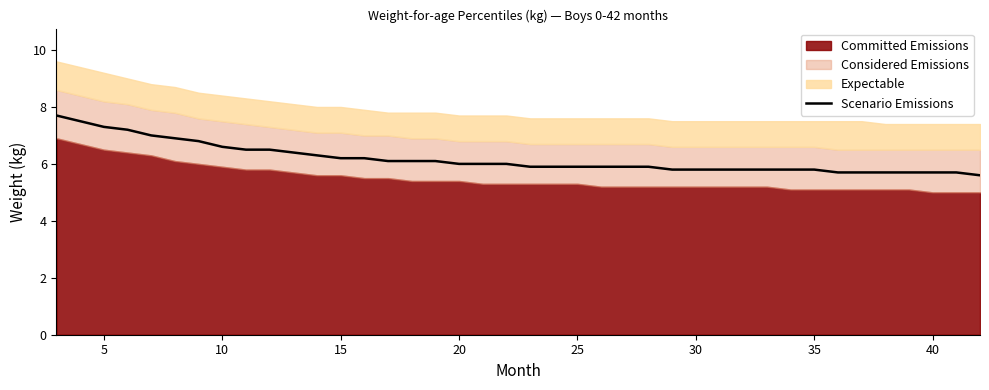

True or false: the data has more than 1 interior local peaks.

False